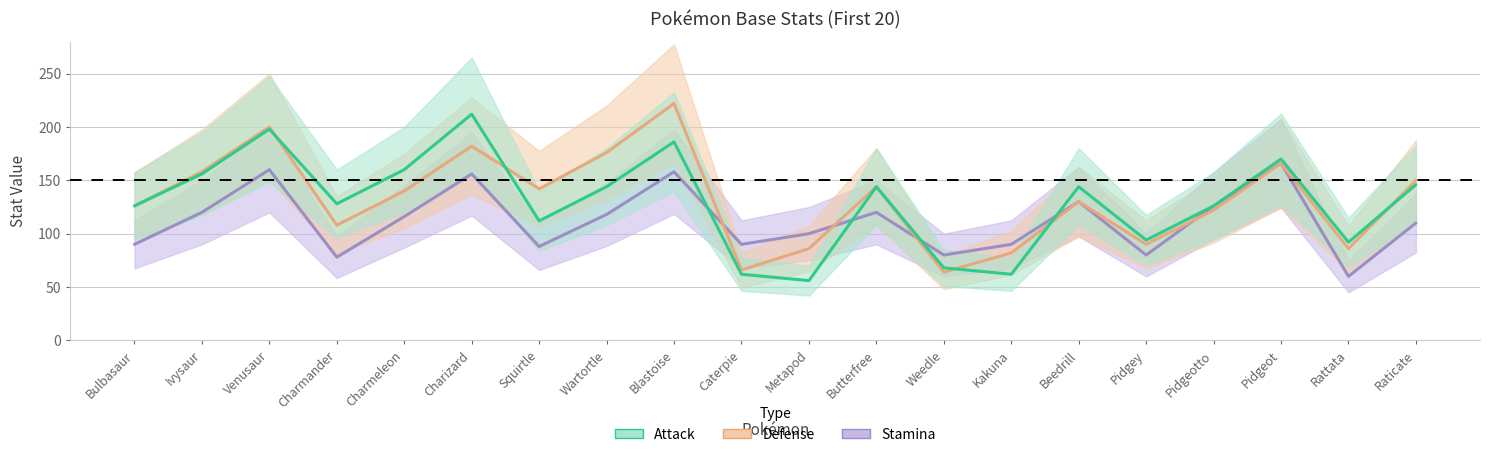

At which label does Attack reach its minimum?

Metapod